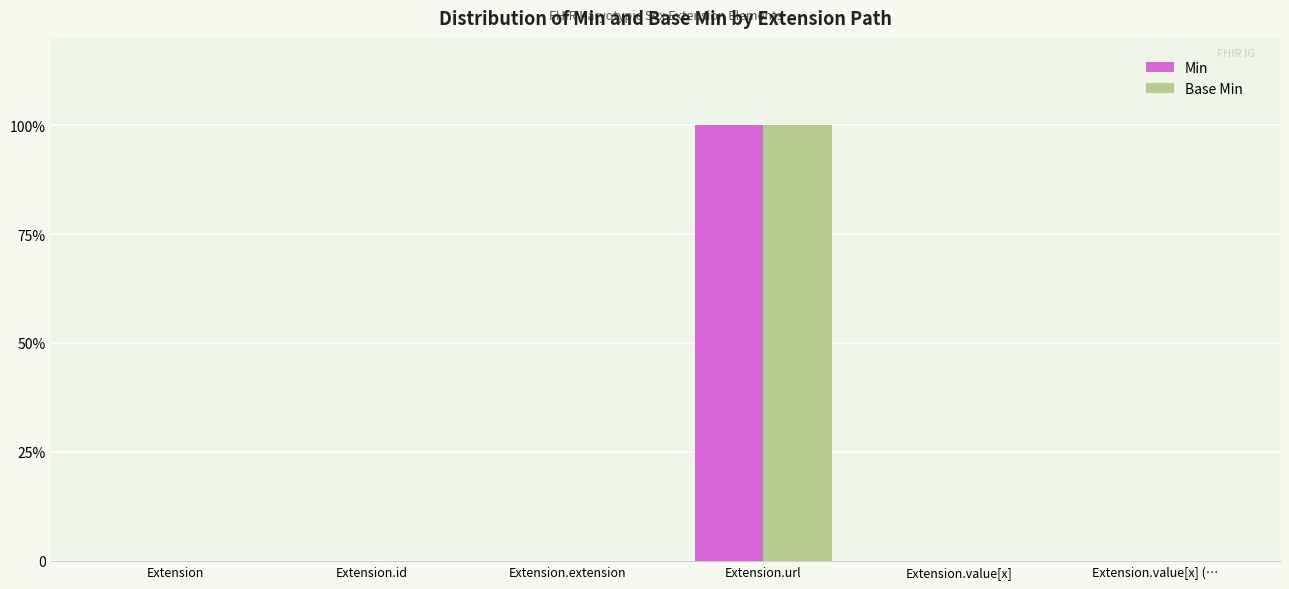

What are all the series names shown in the legend?

Min, Base Min